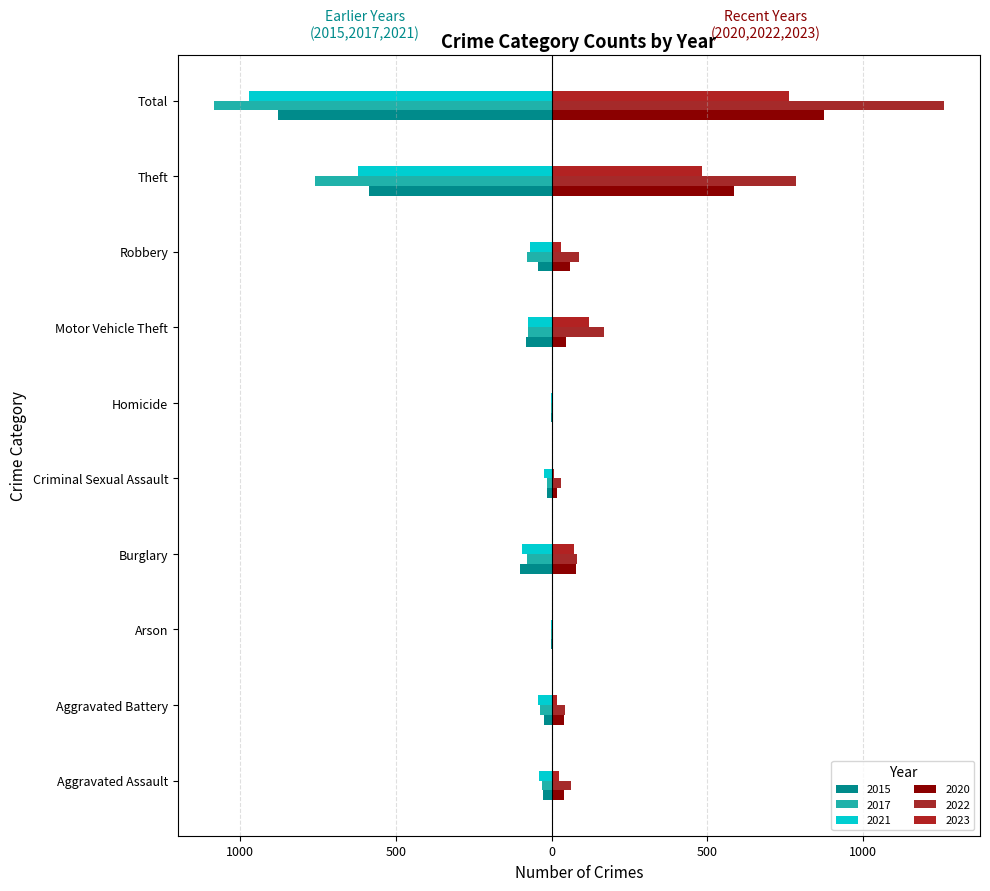

What is the value of the 2022 bar at the 4th from the left?

82